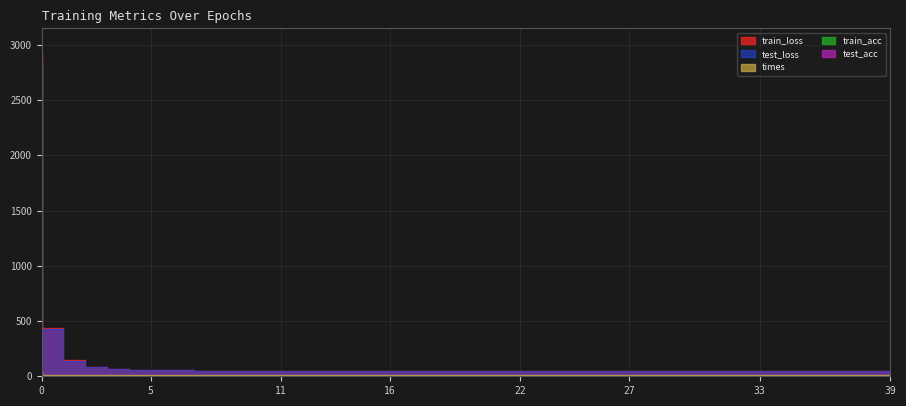

List the labels in order of times value, largest first.

0, 23, 19, 20, 3, 10, 39, 1, 9, 21, 6, 22, 4, 11, 8, 7, 2, 5, 37, 32, 38, 24, 34, 25, 12, 26, 27, 28, 36, 31, 33, 29, 35, 13, 18, 15, 16, 14, 30, 17